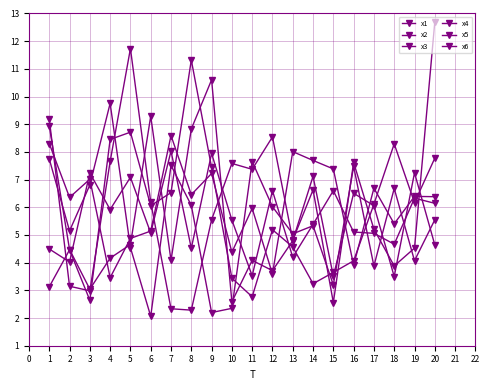

What is the difference between the second highest and second lowest values in the x5 series?

3.9